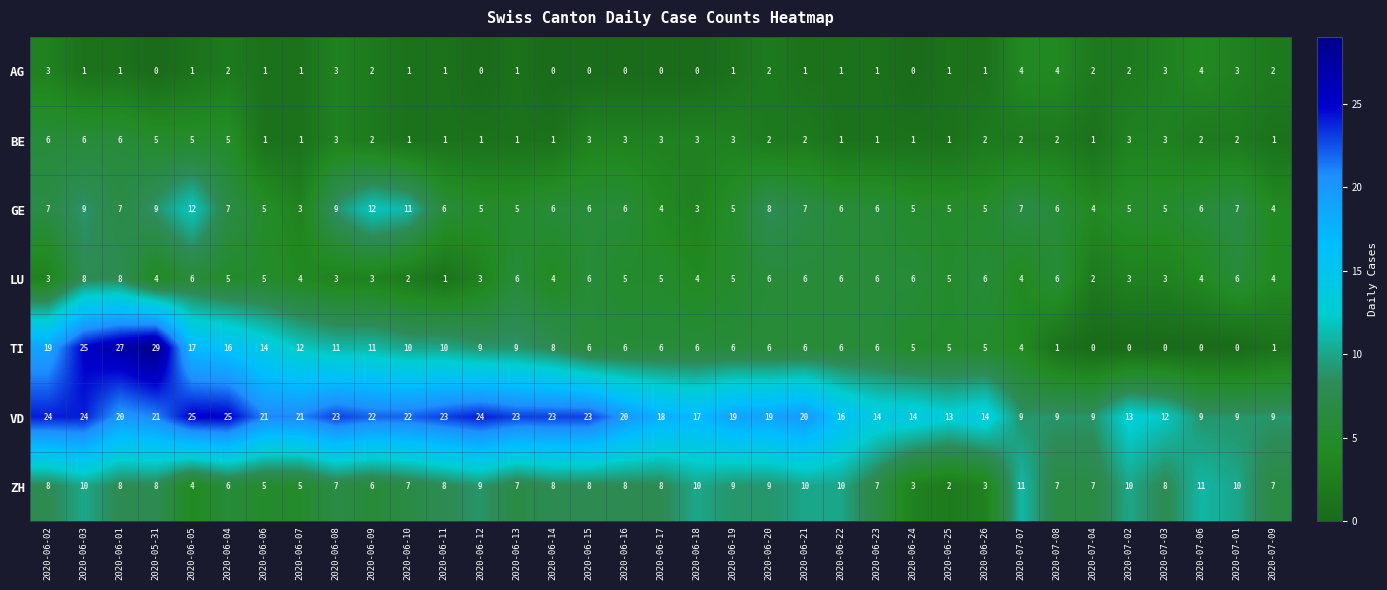

Which series has the largest total across all categories?

VD